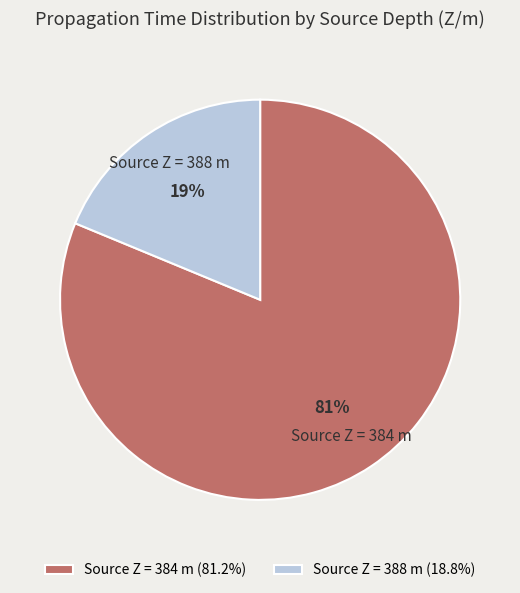

Approximately how many times larger is the value at Source Z = 384 m compared to Source Z = 388 m?

4.3